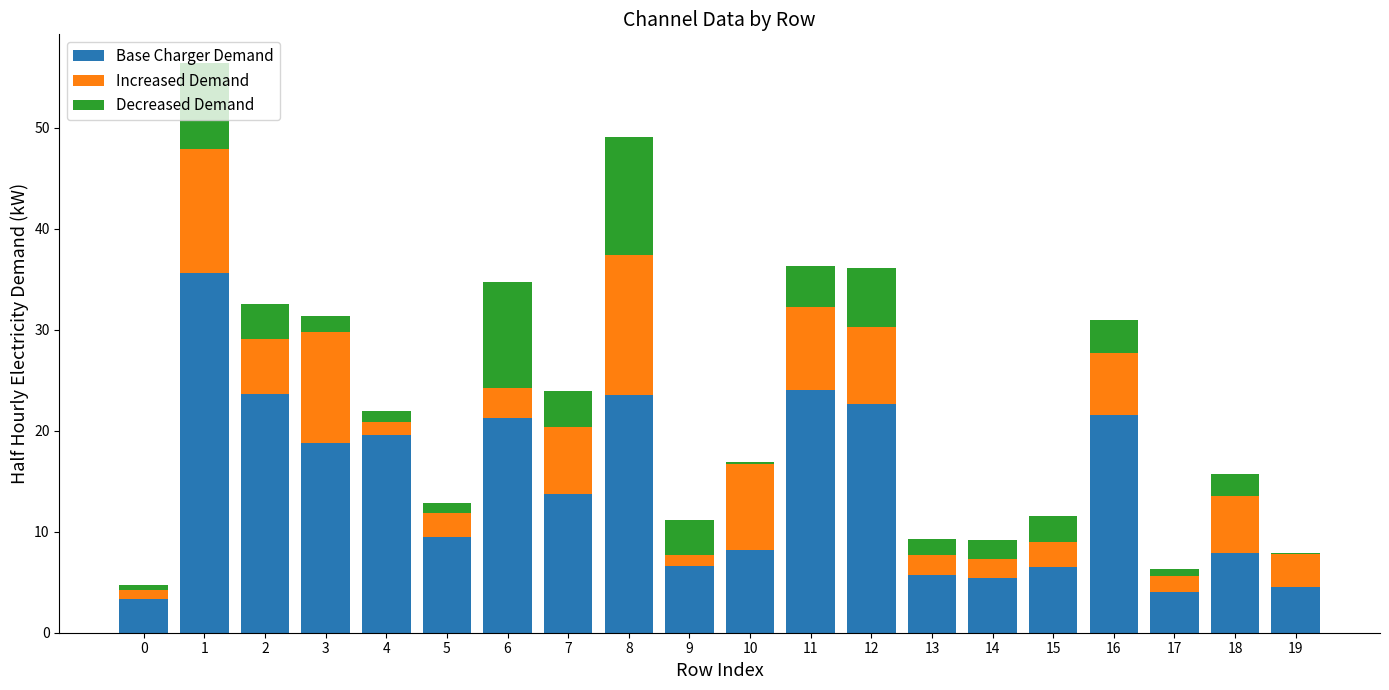

The Base Charger Demand series shows 37.4 at 16. True or false?

False